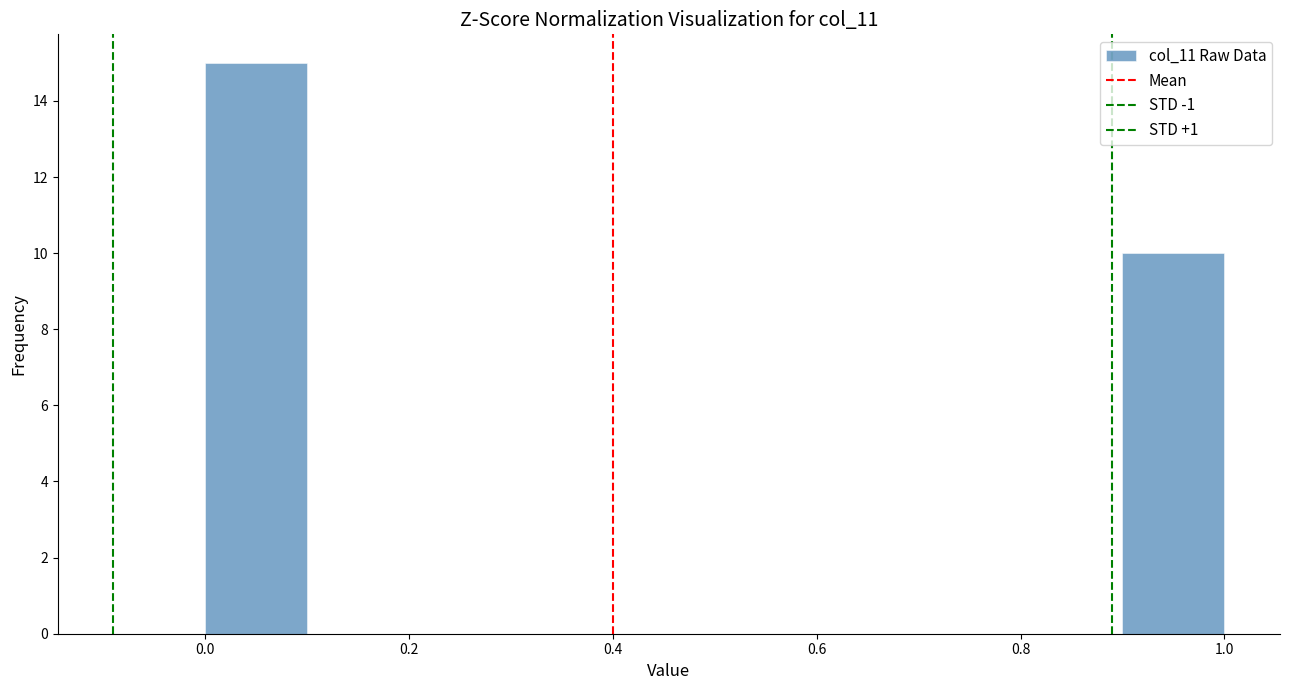

Which range on the x-axis has the tallest bar?

0.0 to 0.1